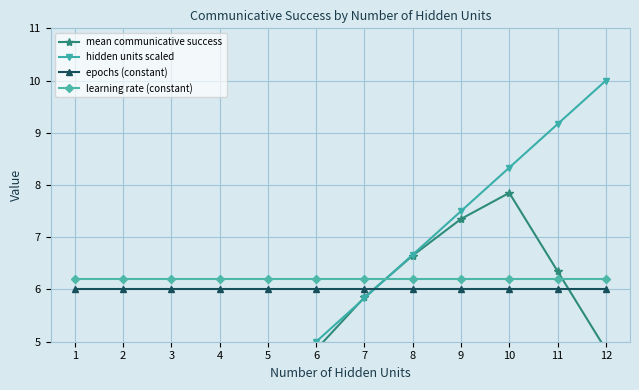

How many times do epochs (constant) and mean communicative success cross each other?

2